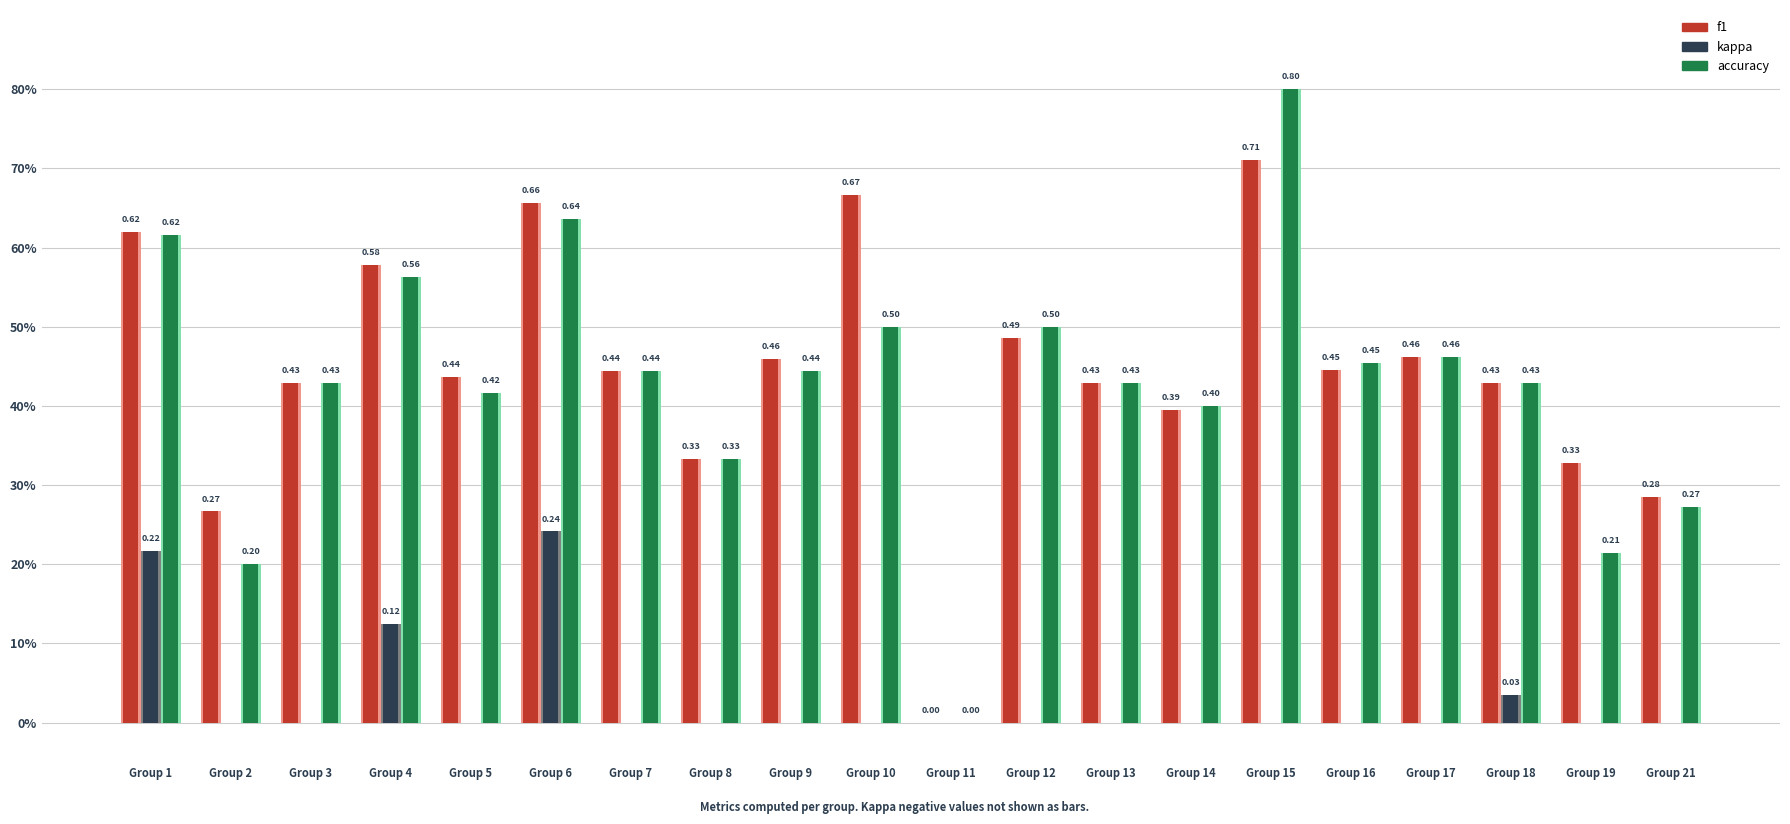

At how many categories does at least one series exceed 0?

19